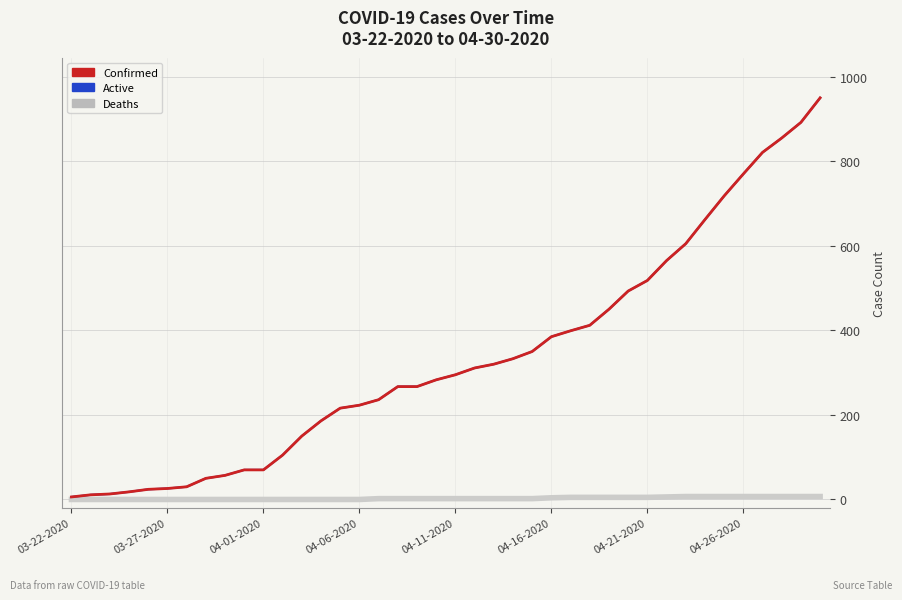

Does the chart have visible grid lines?

Yes